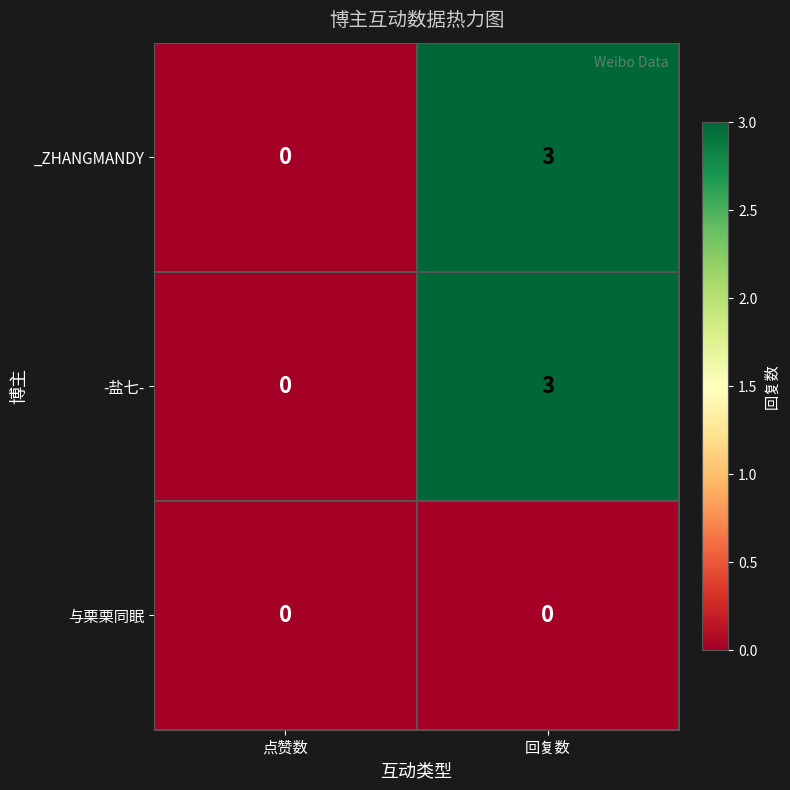

What is the greatest value displayed?

3